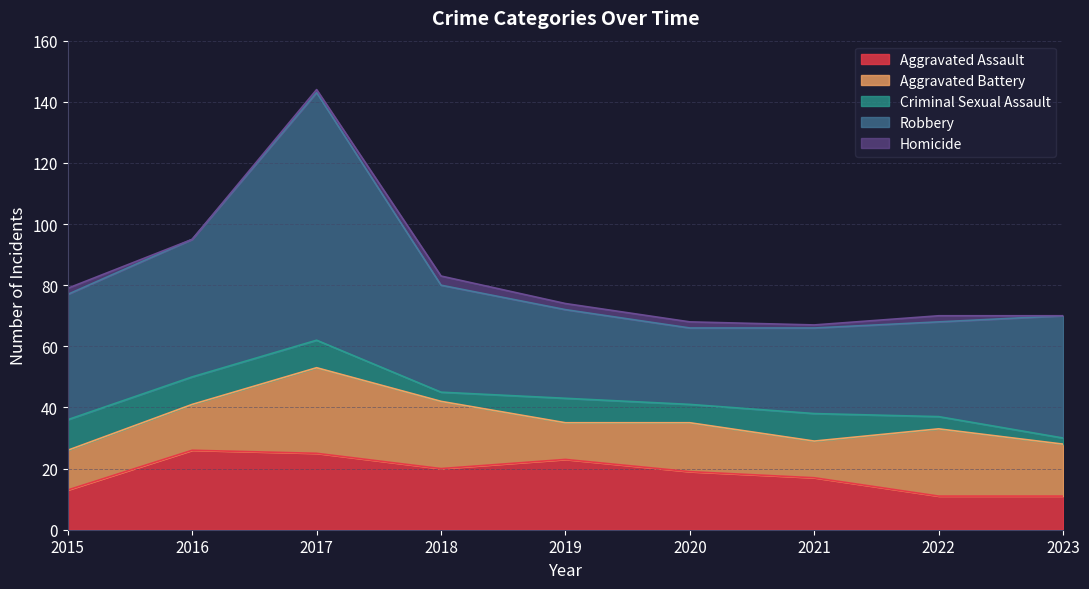

The Robbery series shows 35 at 2018. True or false?

True